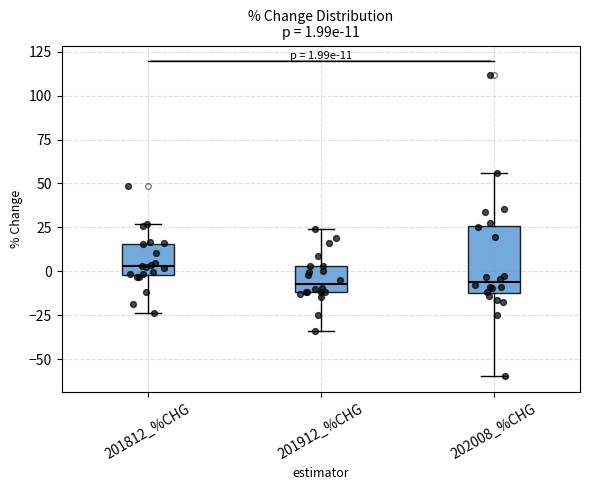

Comparing the boxes themselves (not the whiskers), which one is the tallest?

202008_%CHG